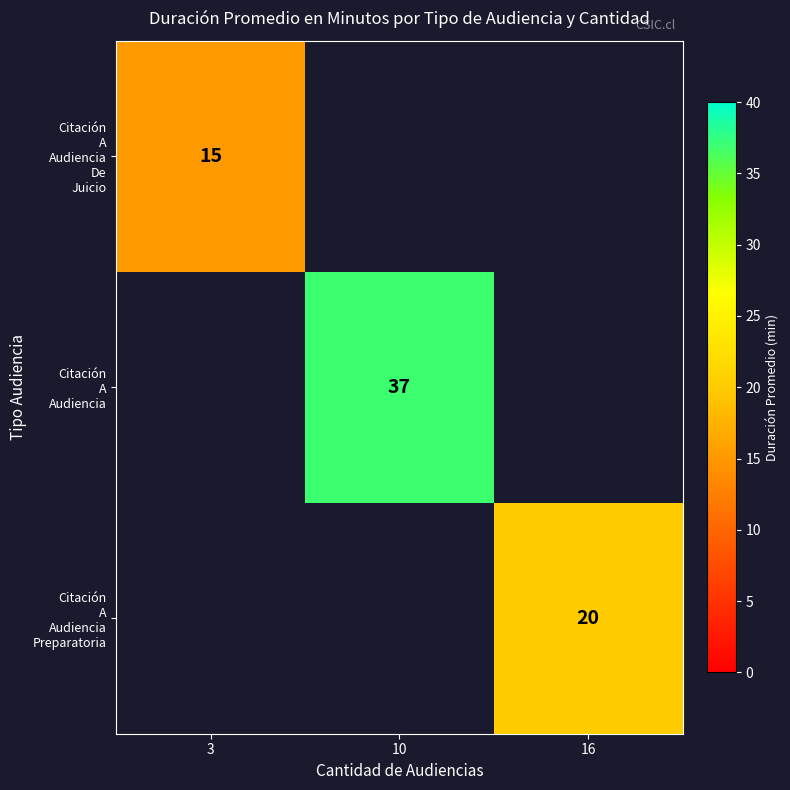

Is the value of Citación A Audiencia at 3 greater than the value of Citación A Audiencia De Juicio at 3?

No